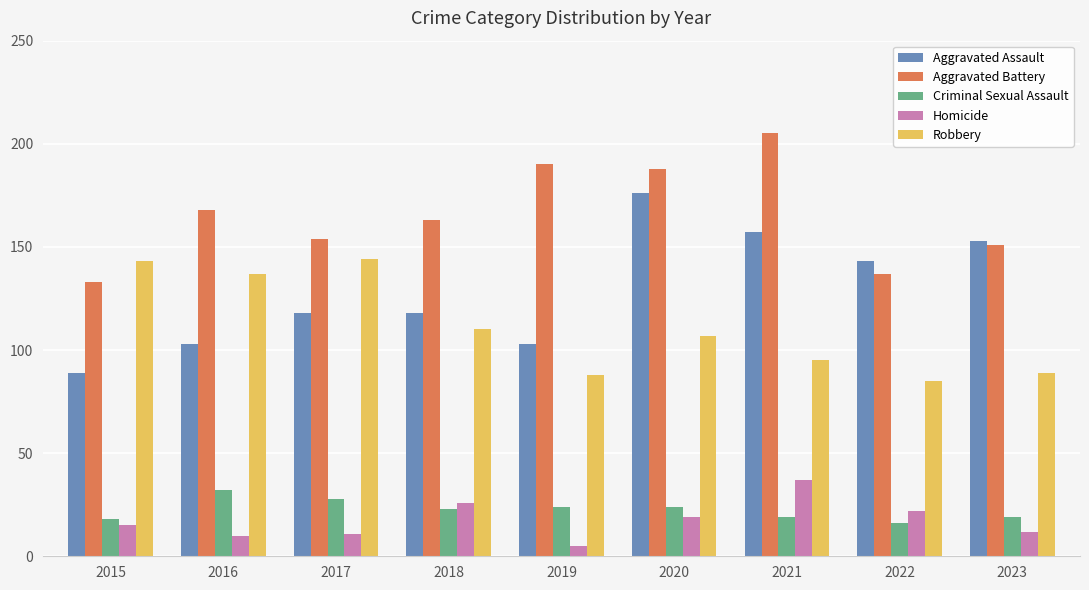

Where is Robbery nearest to the value 114?

2018